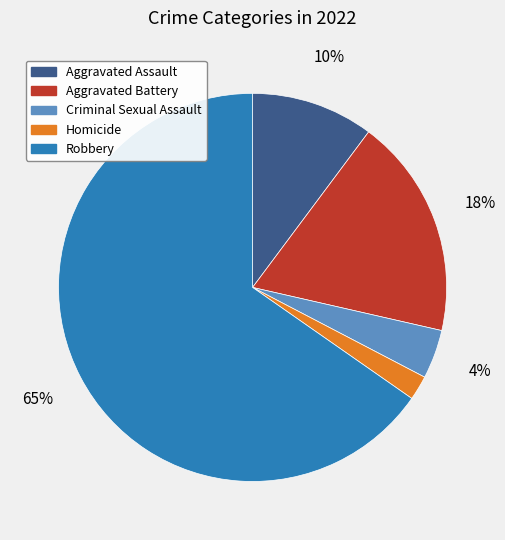

What is the largest slice in the pie chart?

Robbery